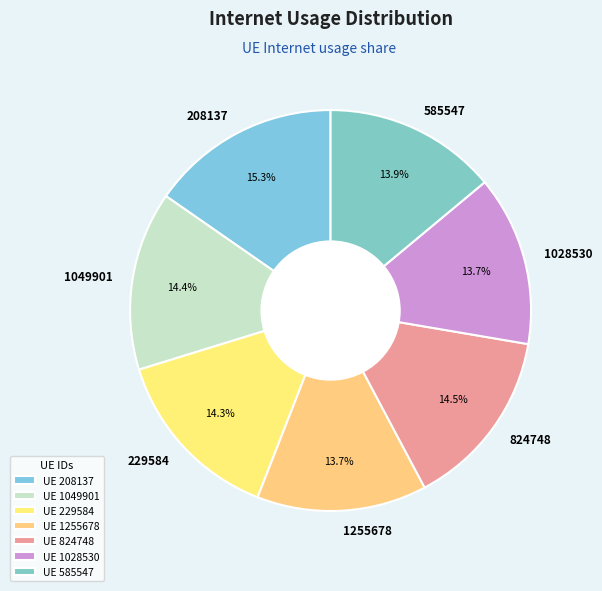

Between 585547 and 208137, which is larger?

208137